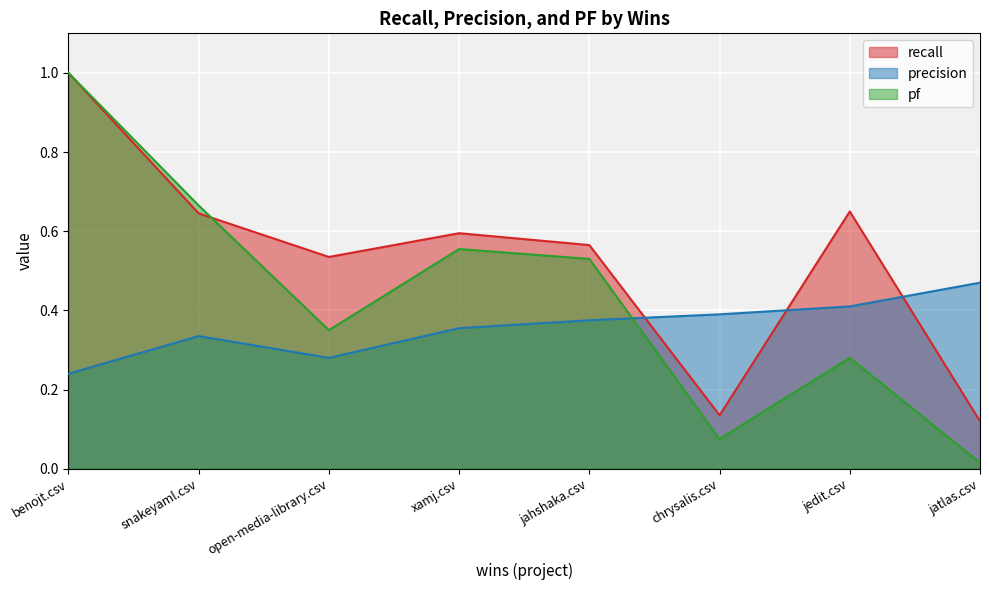

How many categories are shown in the chart?

8